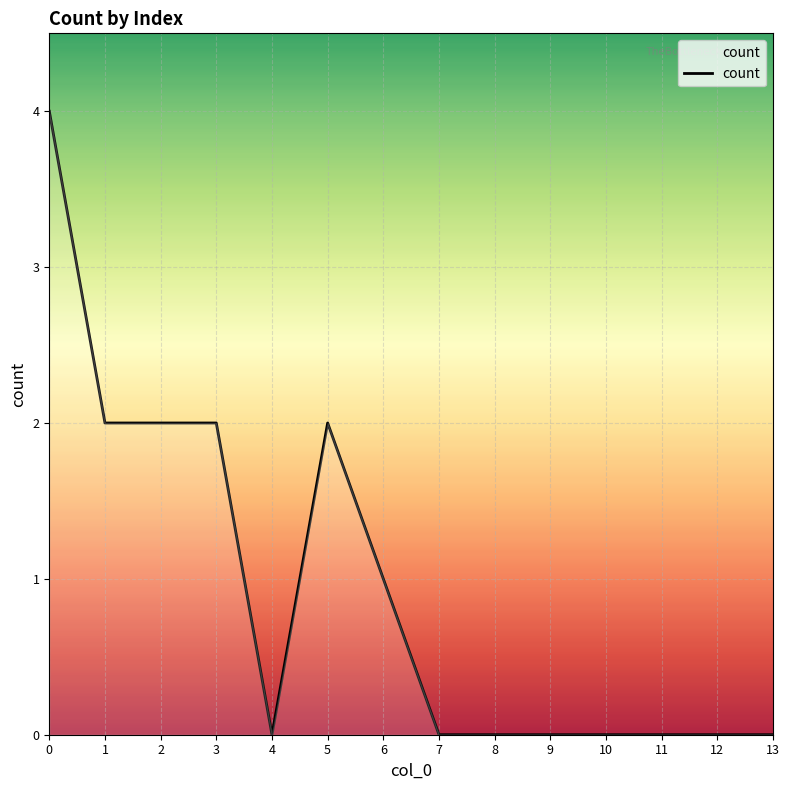

What is the ratio of the value at 6 to the value at 3?

0.5